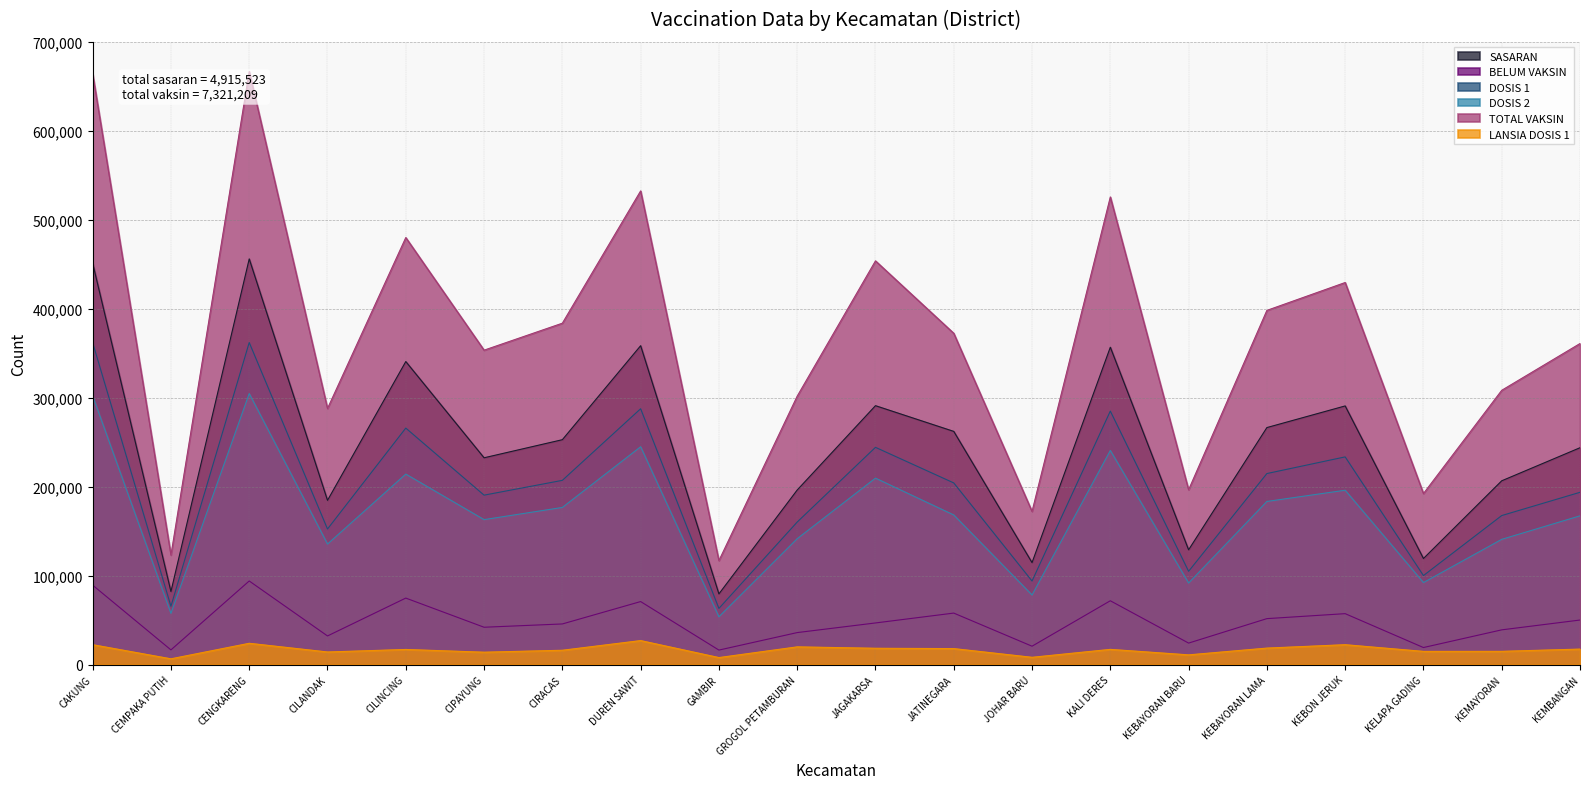

The TOTAL VAKSIN series shows 308404 at KEMAYORAN. True or false?

True